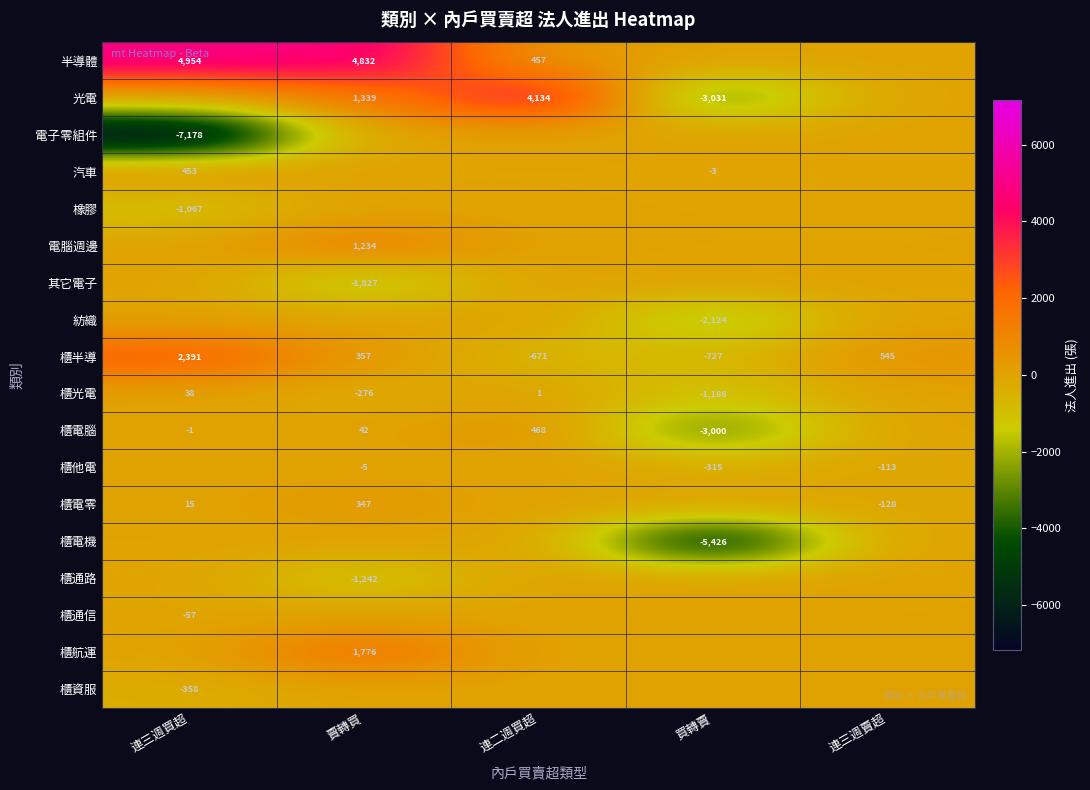

The value of 櫃半導 at 買轉賣 is -306. True or false?

False